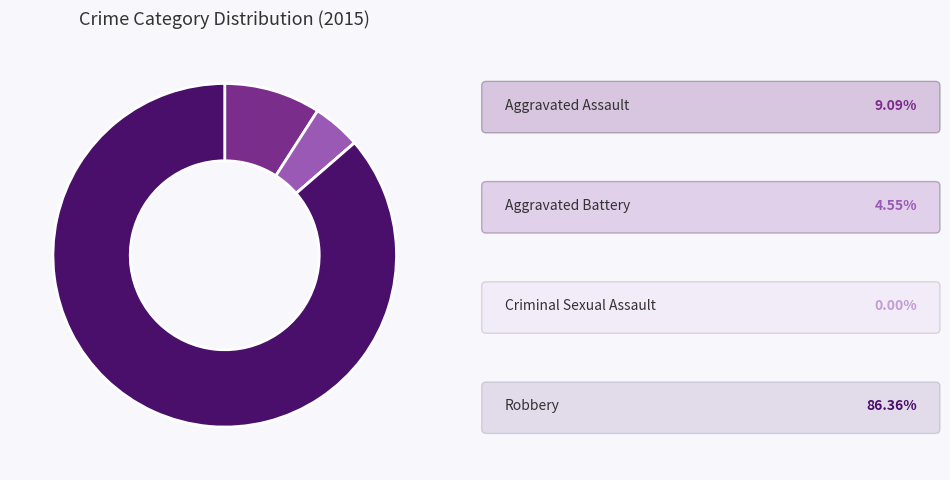

Is there any slice that represents more than half of the pie?

Yes